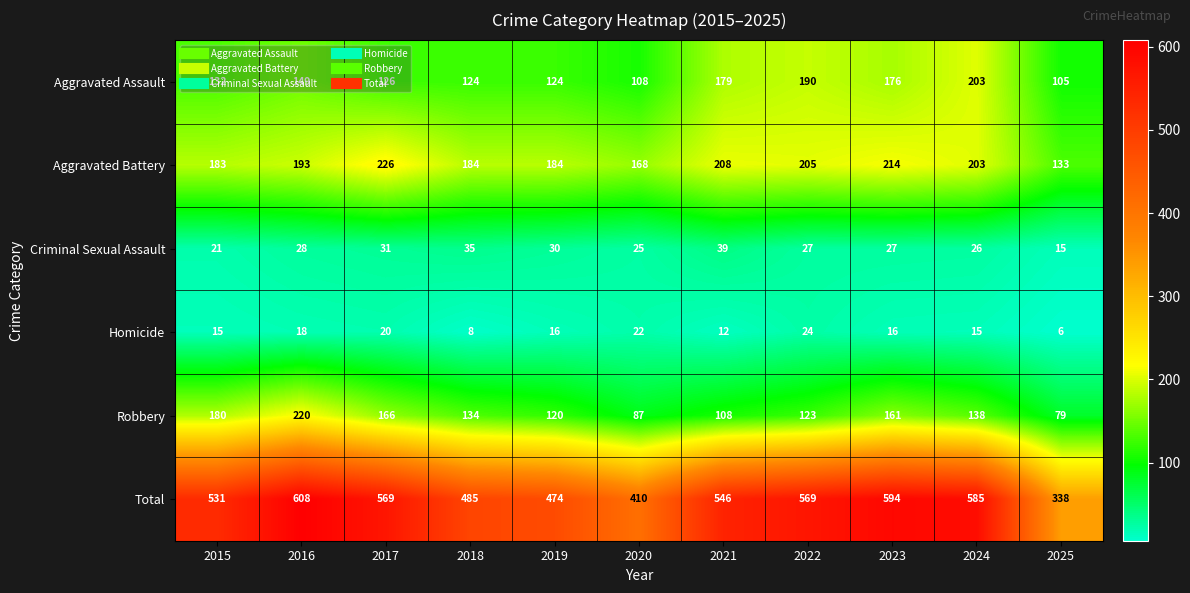

What is the difference between the Robbery values at 2016 and 2023?

59